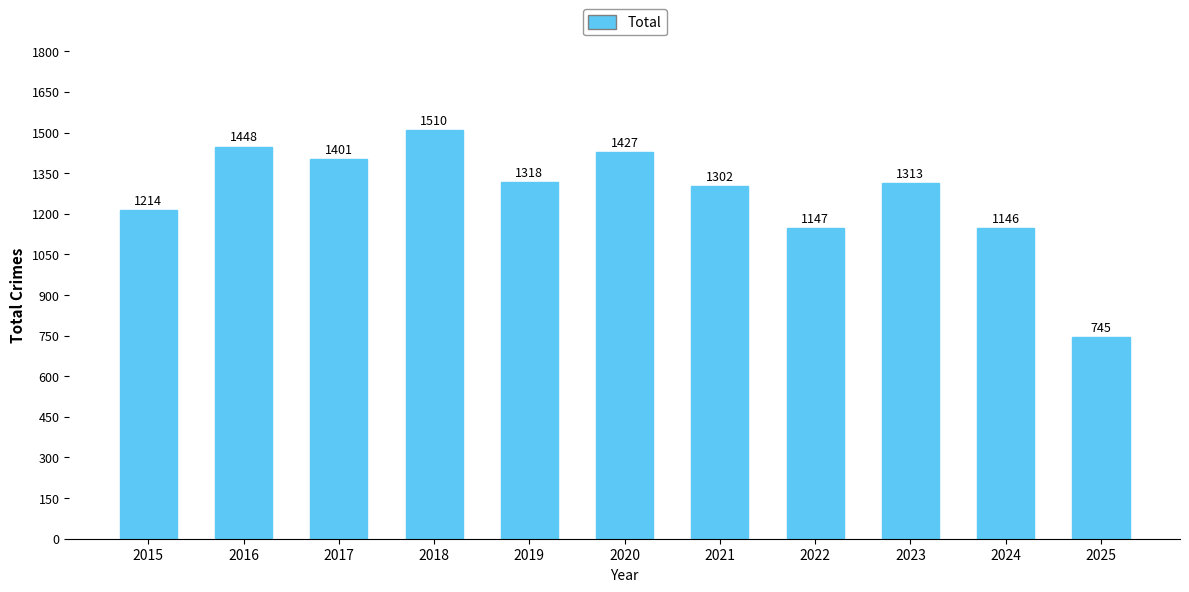

List the labels in order of value, largest first.

2018, 2016, 2020, 2017, 2019, 2023, 2021, 2015, 2022, 2024, 2025